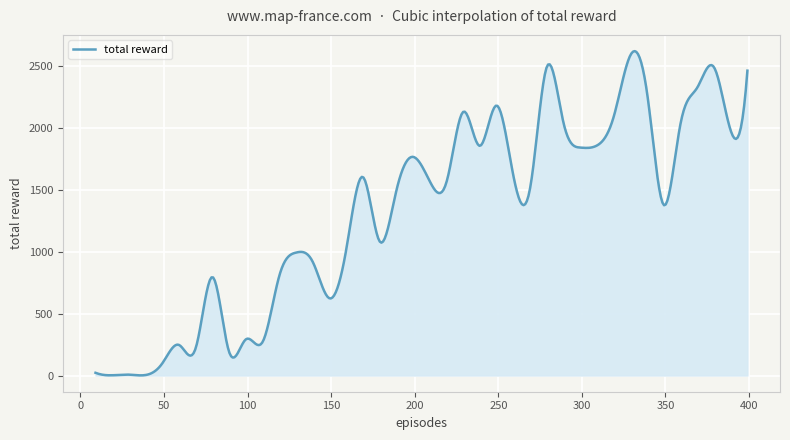

How many distinct data groups are displayed?

1